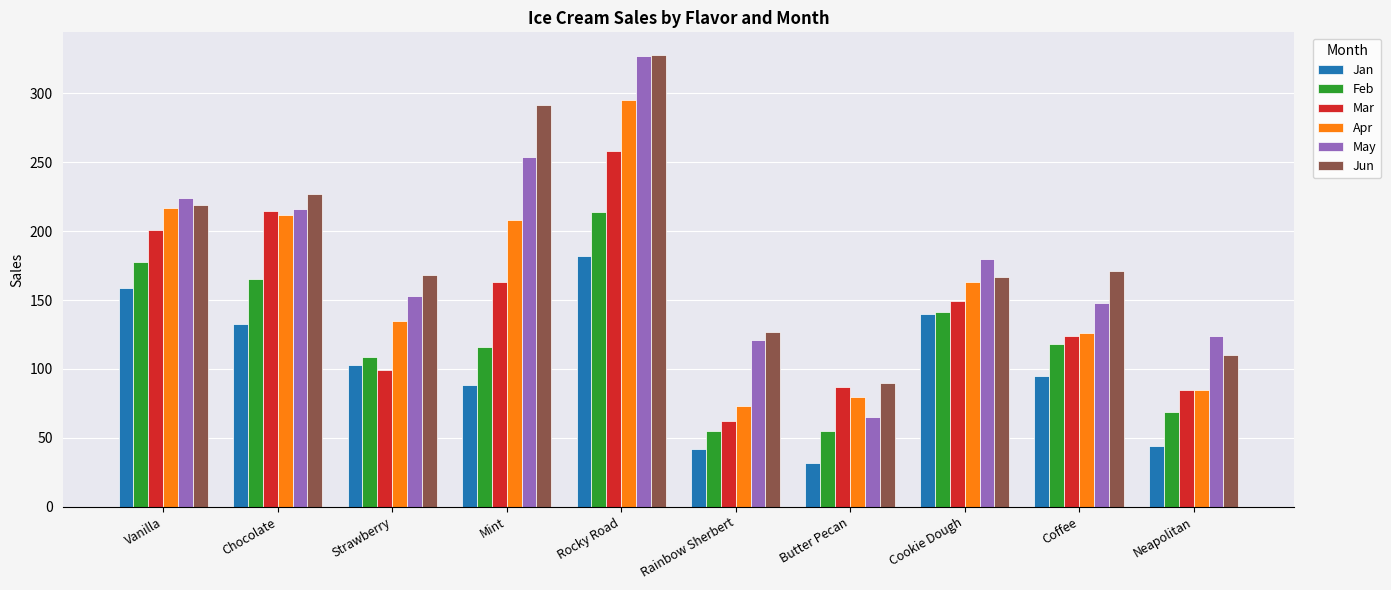

At which category is the sum across all series the highest?

Rocky Road